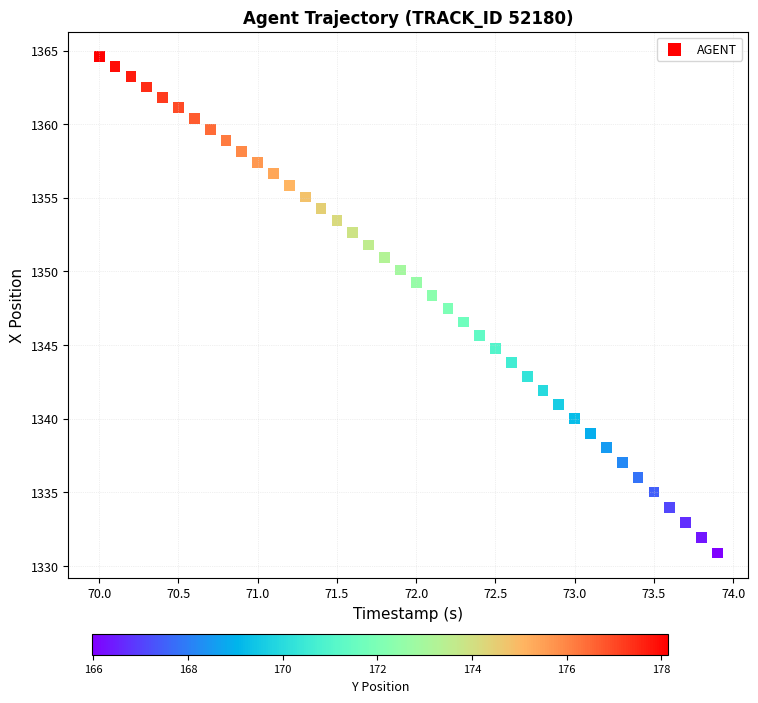

What is the range of X values (max minus min)?

3.9